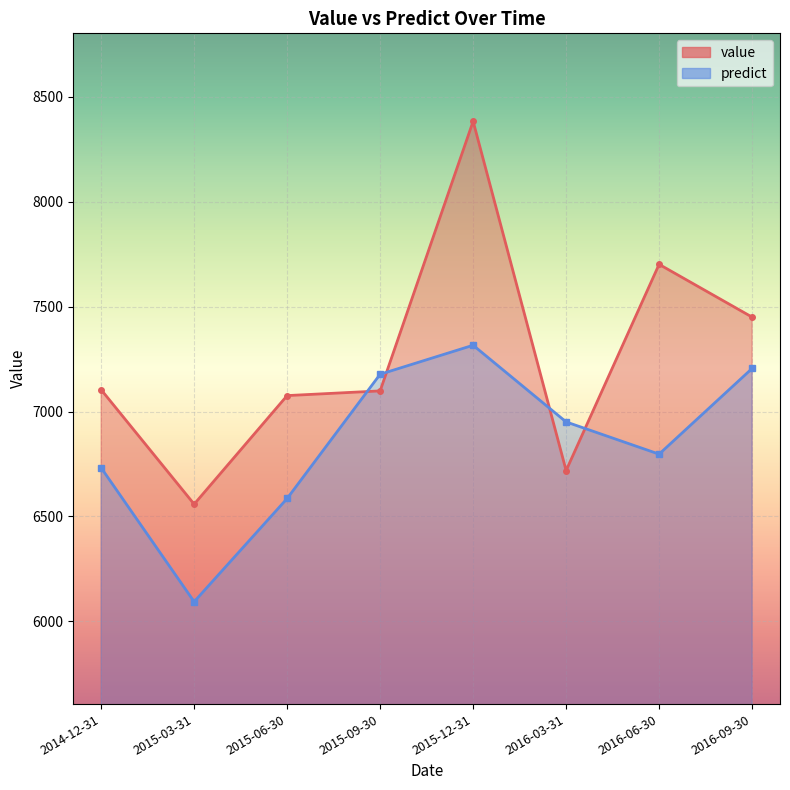

What is the label of the 7th point from the left?

2016-06-30